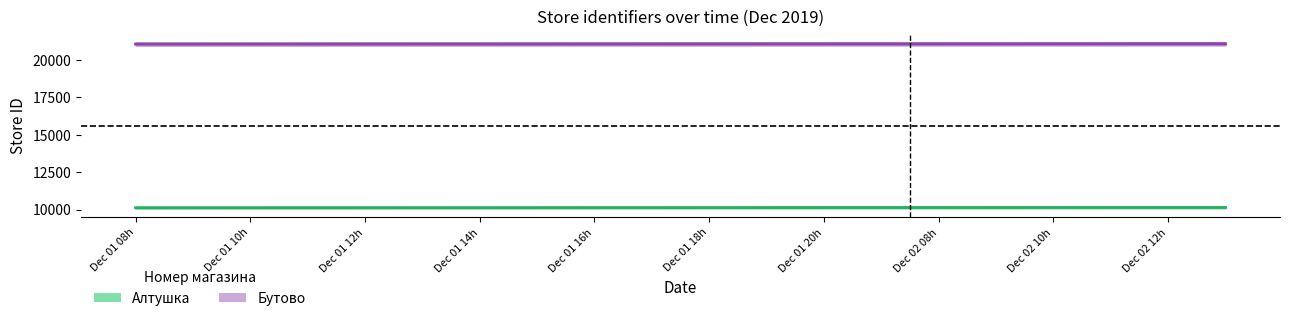

True or false: Бутово and Алтушка intersect in this chart.

False